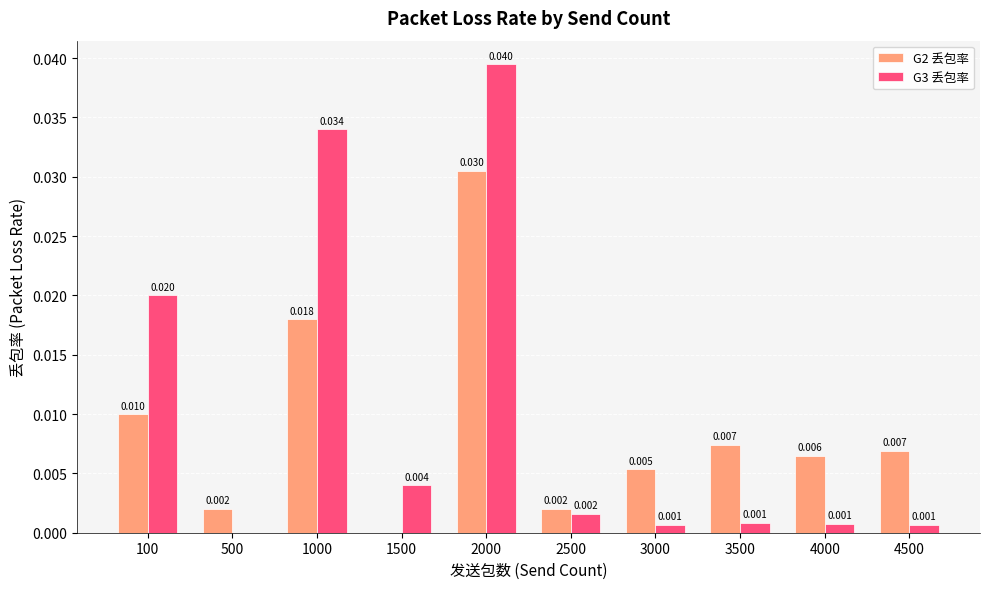

What are all the series names shown in the legend?

G2 丢包率, G3 丢包率